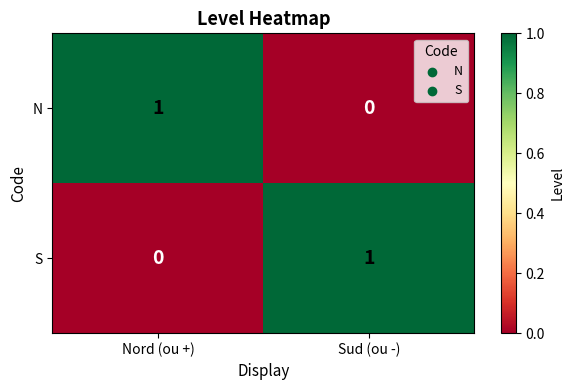

Is it true that N equals 0 at Sud (ou -)?

True